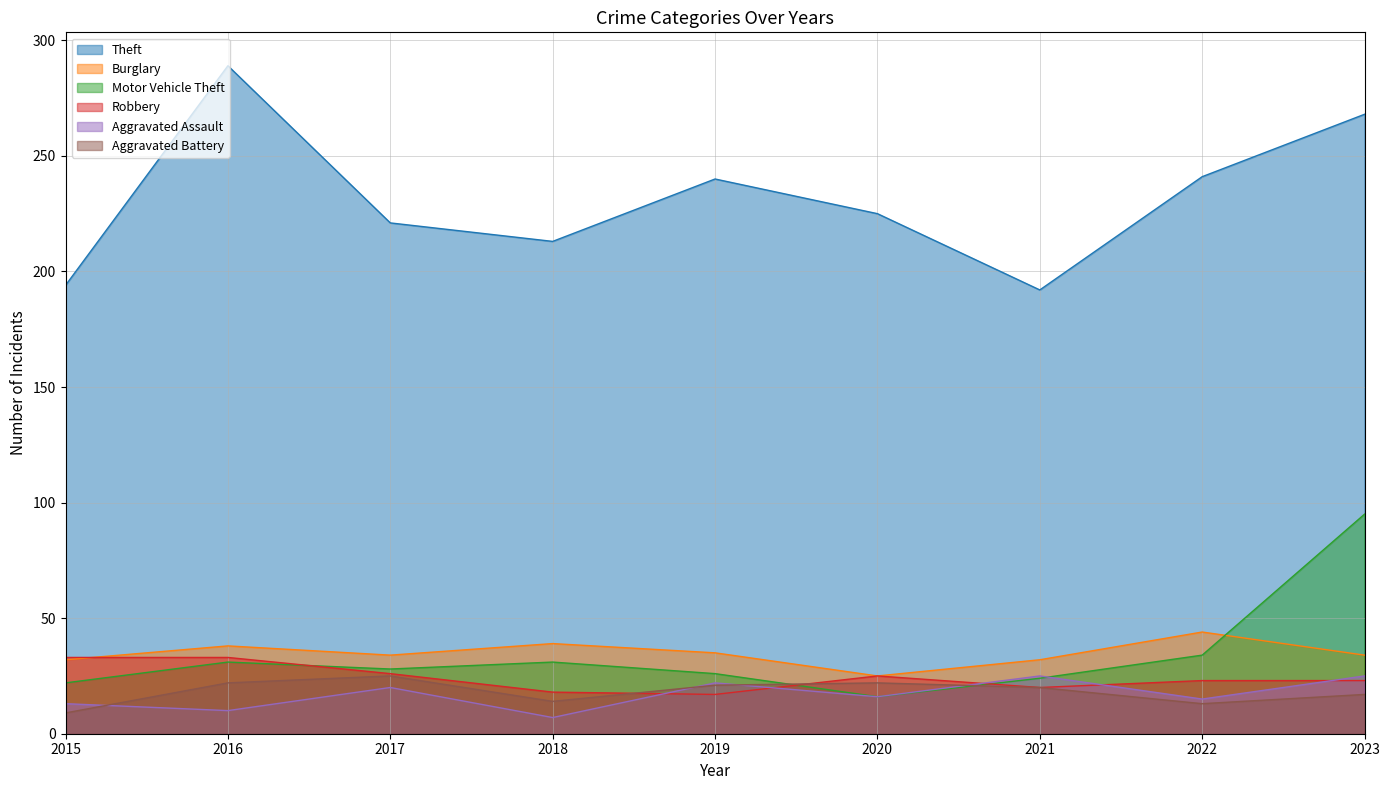

How many lines are shown in the chart?

6